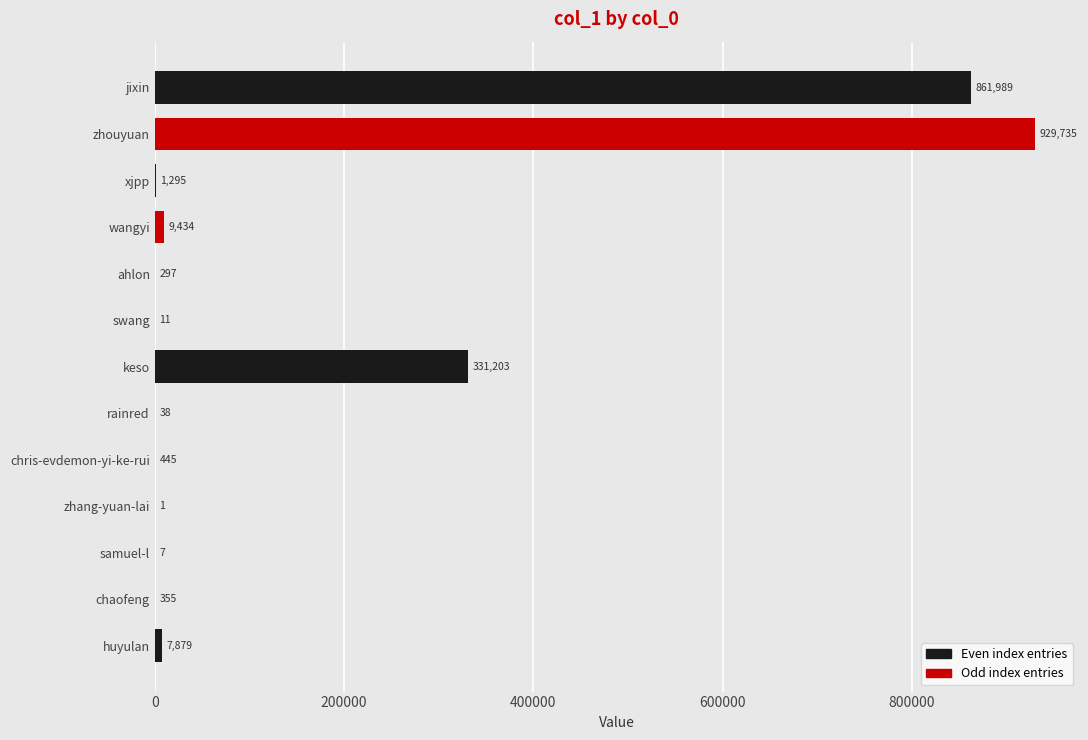

The value at ahlon is 297. True or false?

True